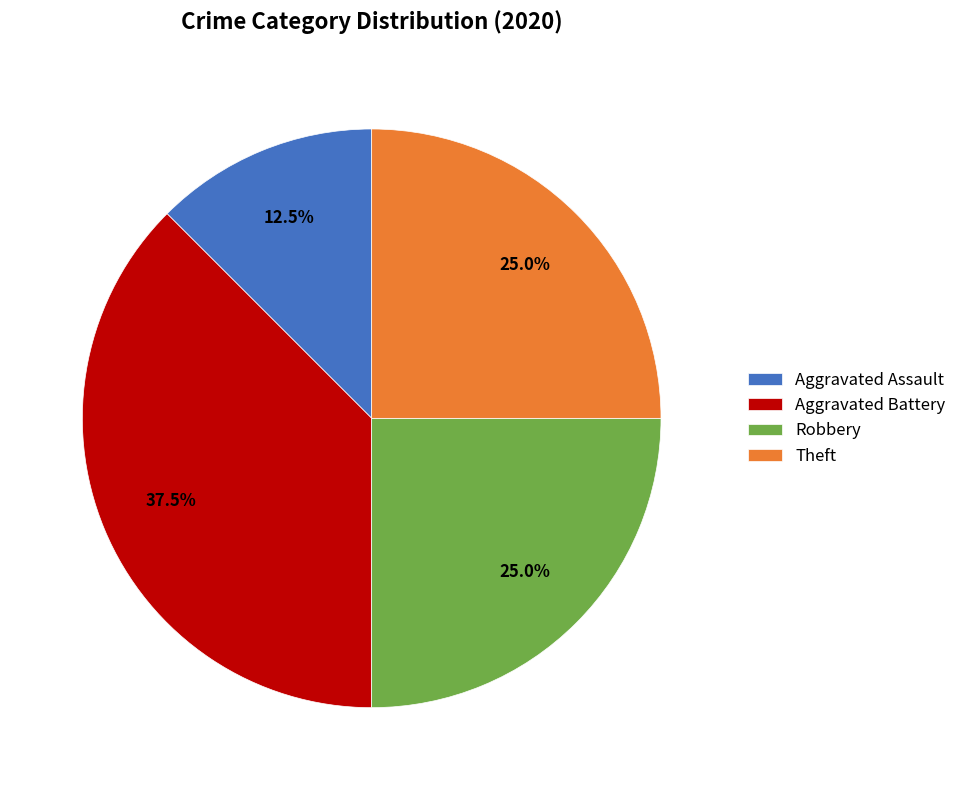

Approximately how many times larger is the value at Aggravated Assault compared to Aggravated Battery?

0.3